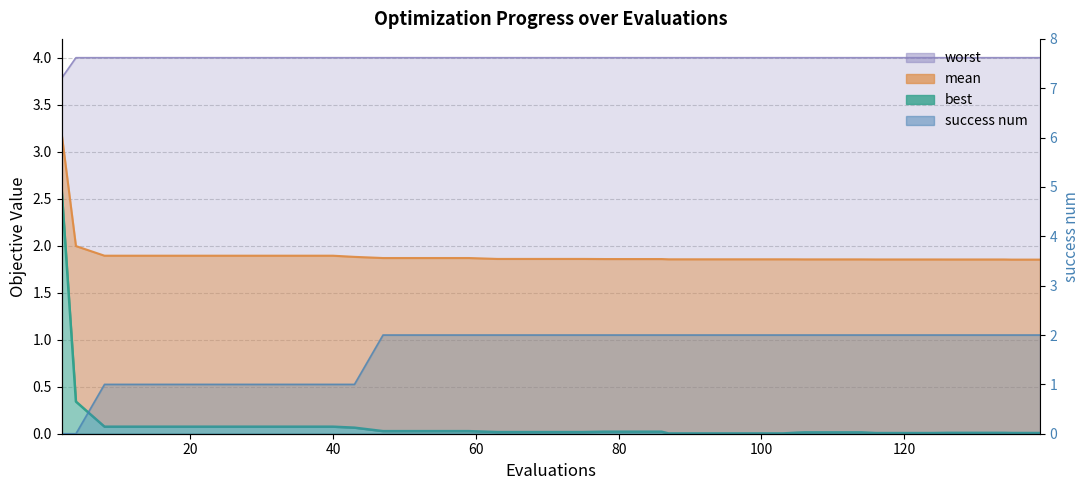

What is the sum of all best values?

4.1